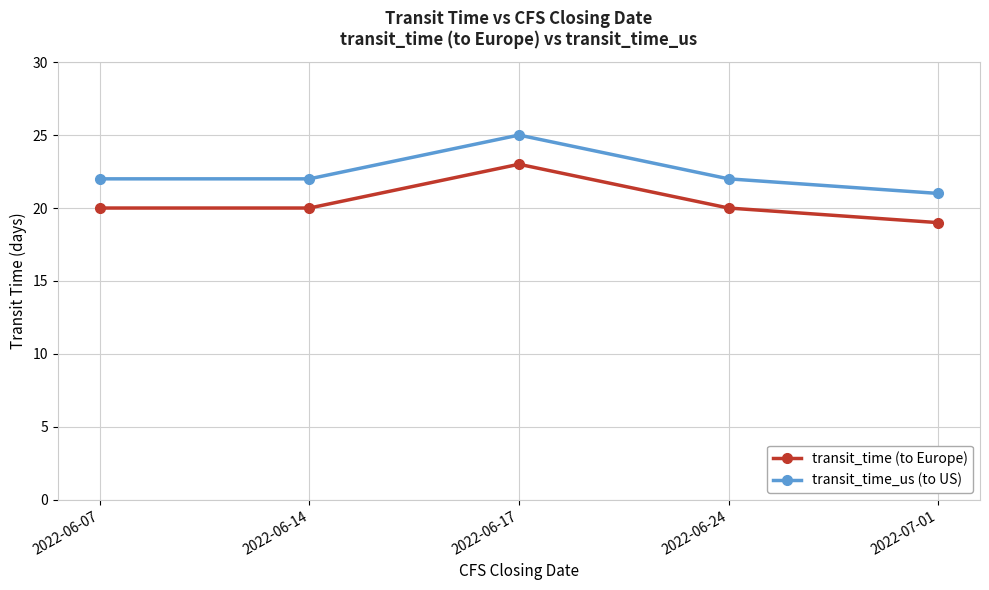

How many distinct data groups are displayed?

2